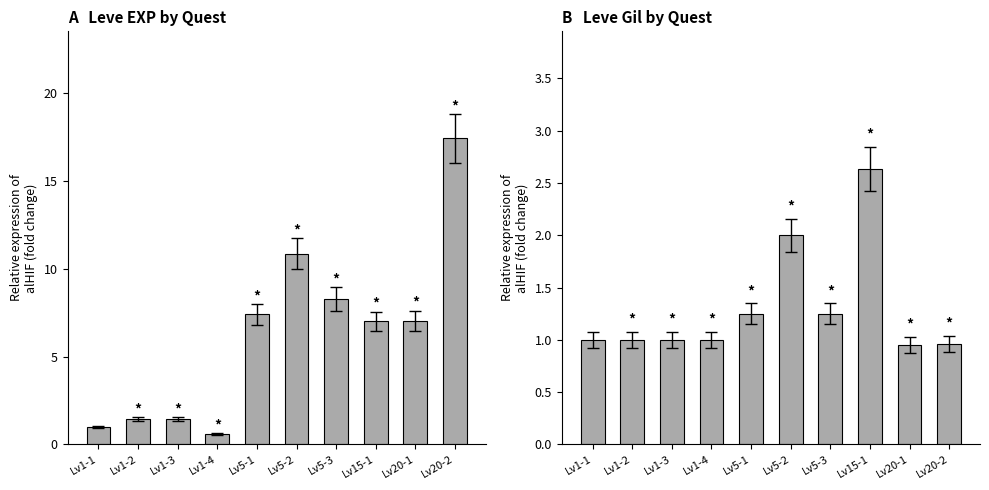

Which category has the highest value across all series?

Lv20-2